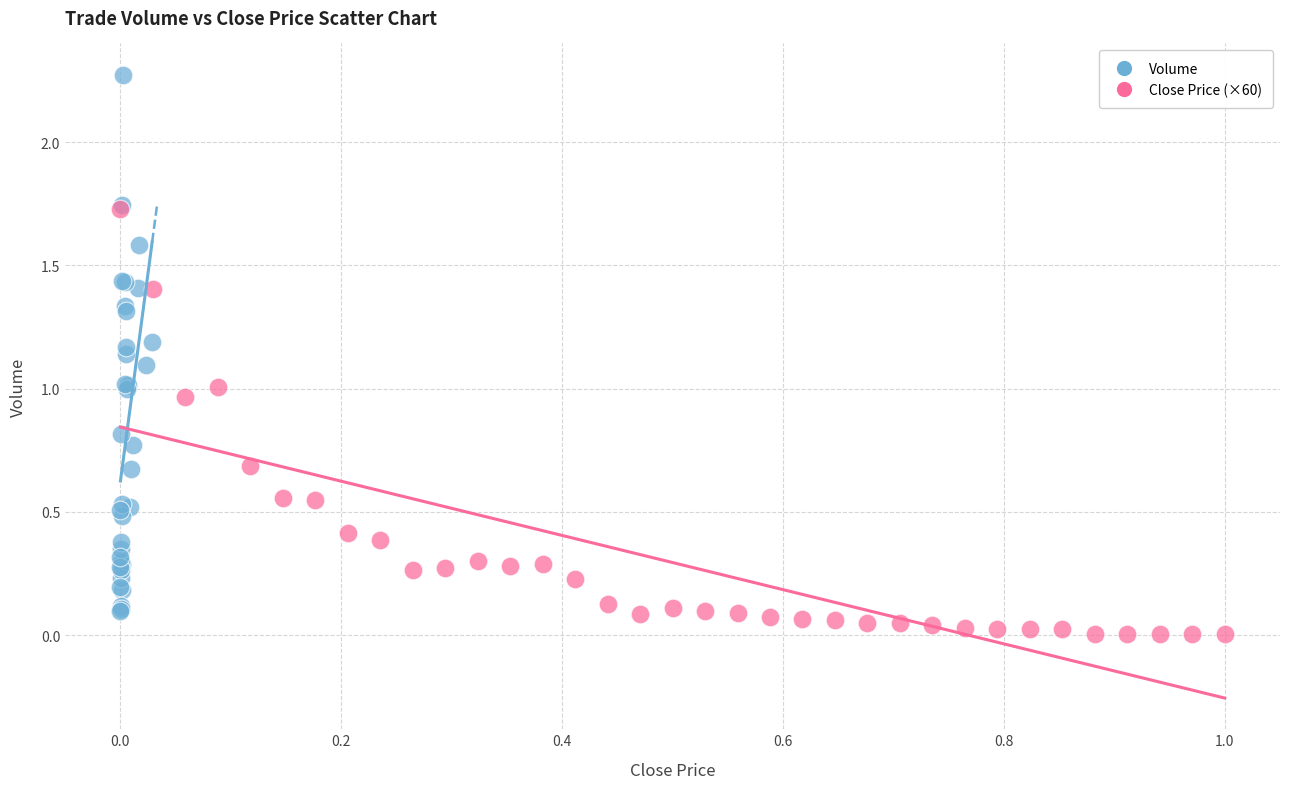

Which series has the largest Y range (max minus min)?

Volume